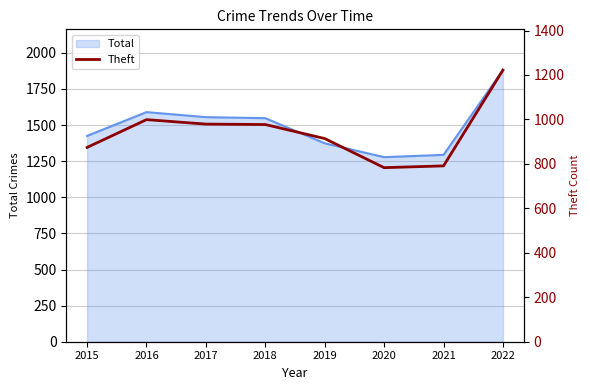

How many points are lower than both their immediate neighbors (excluding endpoints)?

1